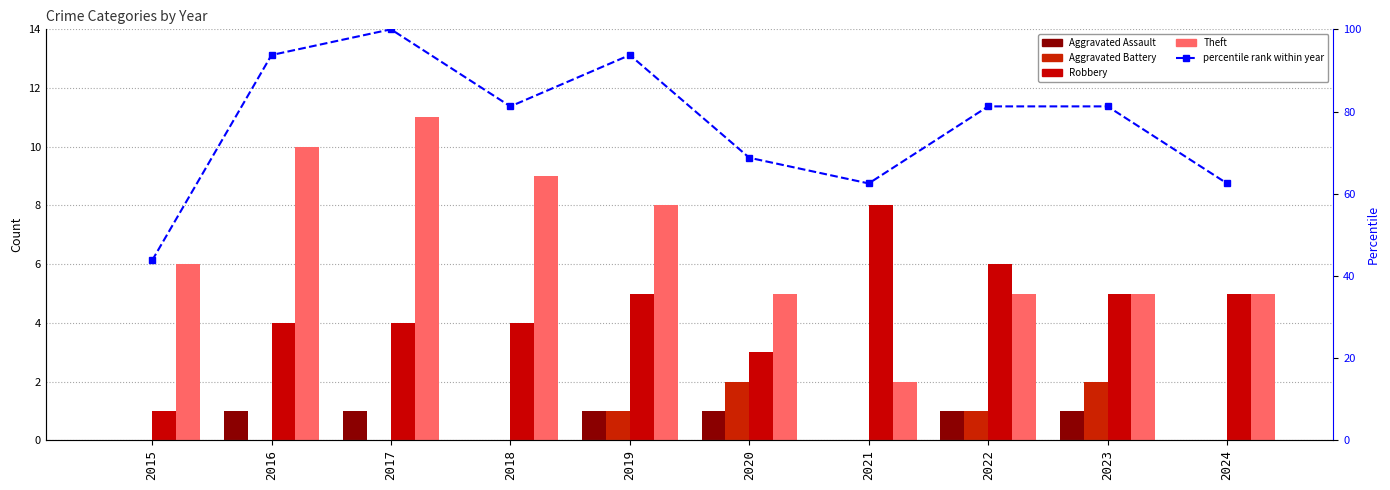

What is the highest value of the Robbery series?

8.0